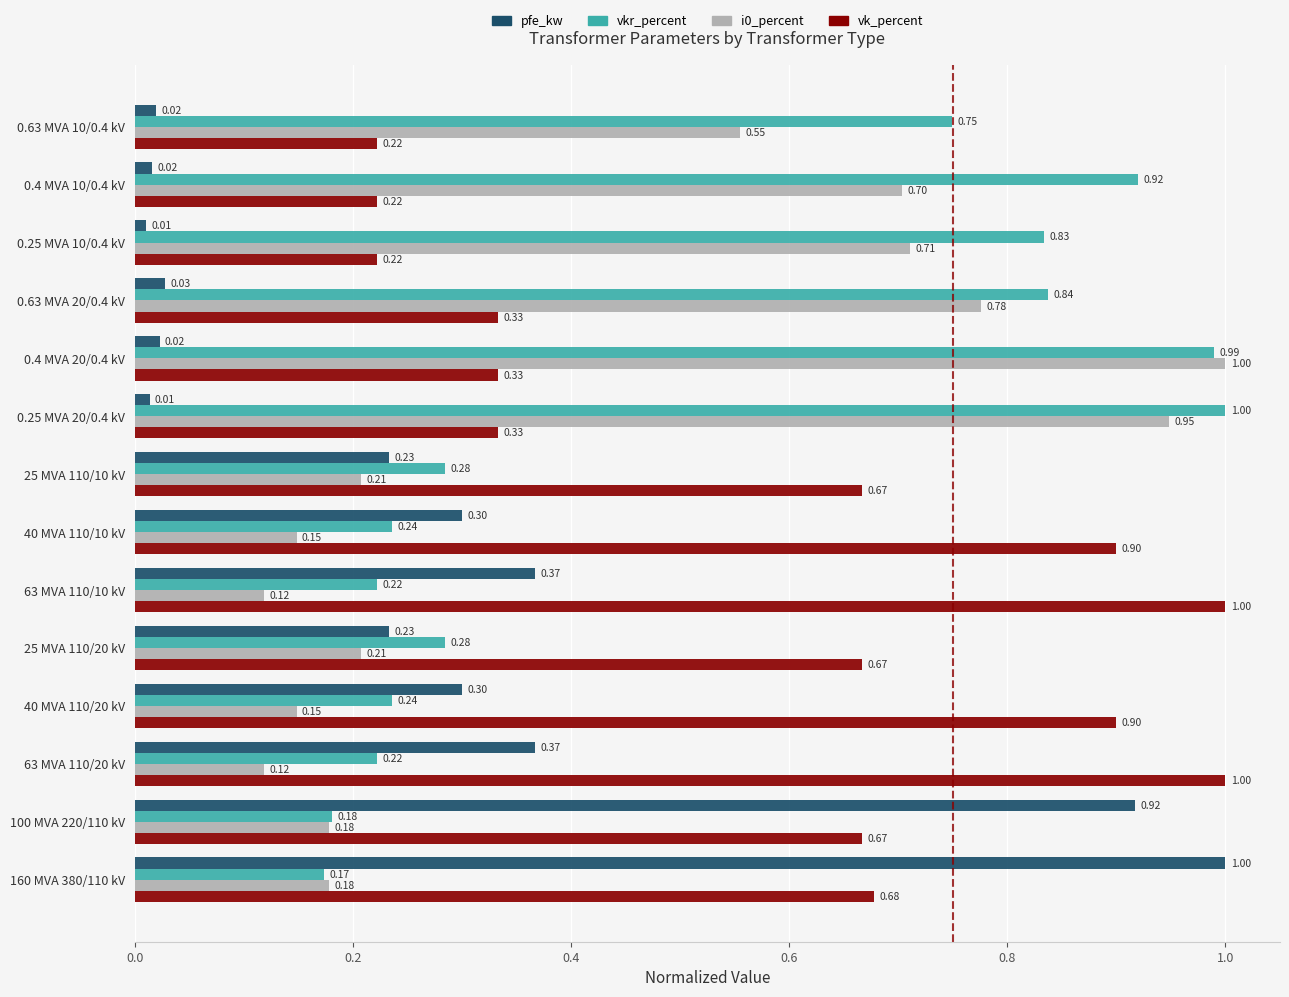

What is the difference between the maximum and minimum values in the i0_percent series?

0.9